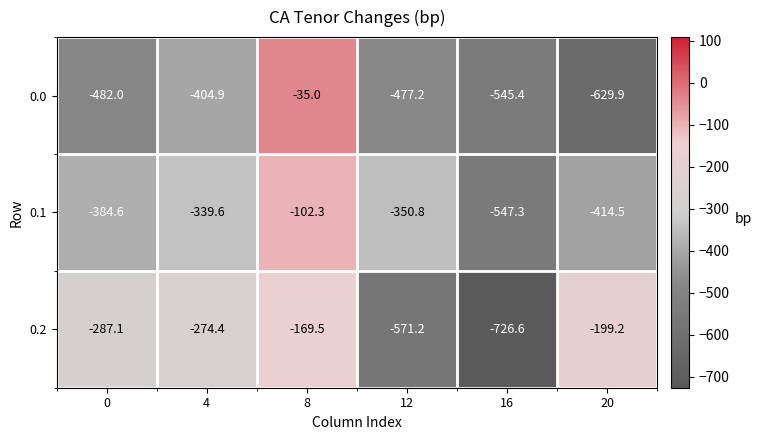

At which label does 0.0 first exceed -477?

4